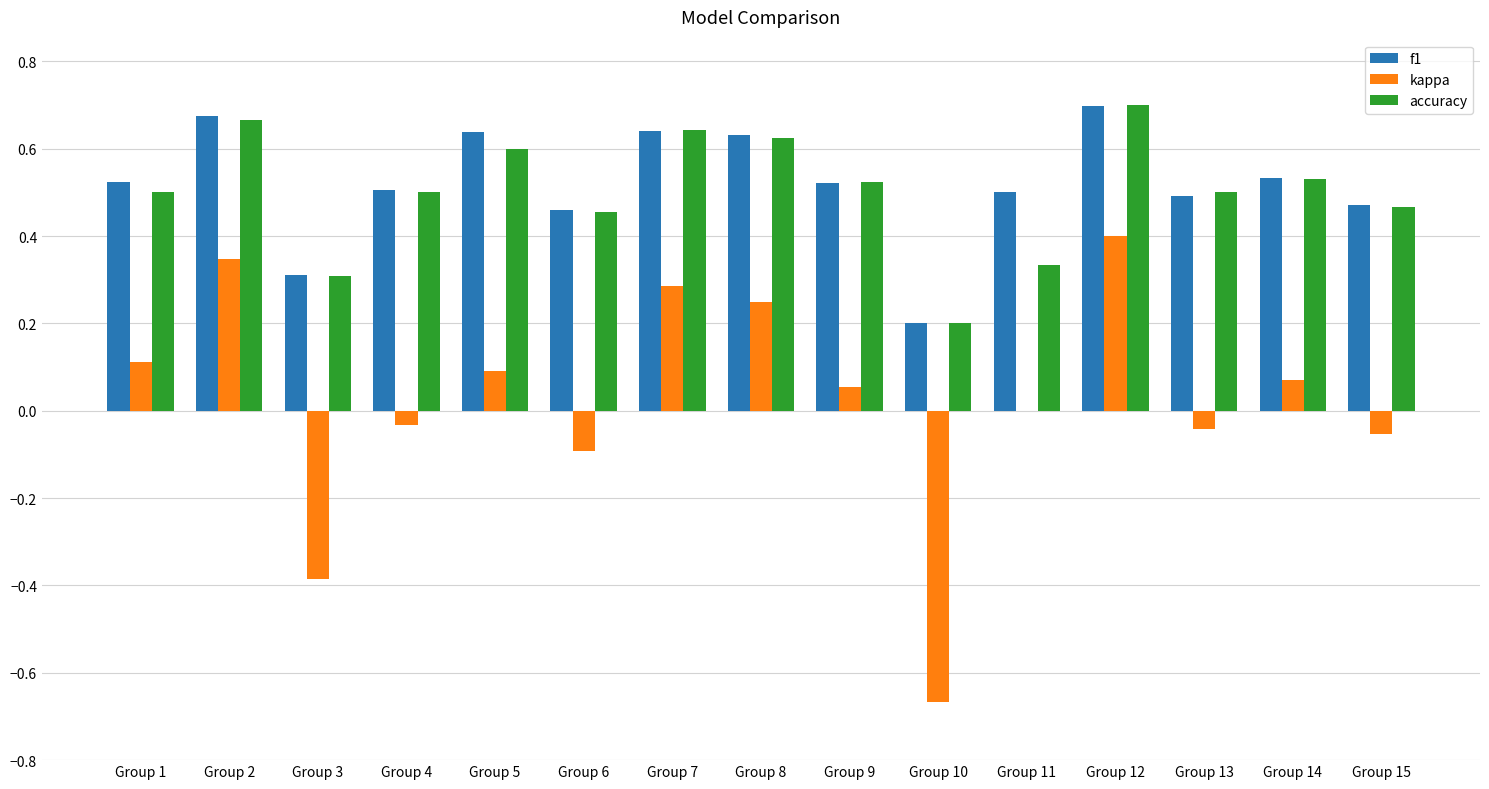

At which category is the sum across all series the highest?

Group 12